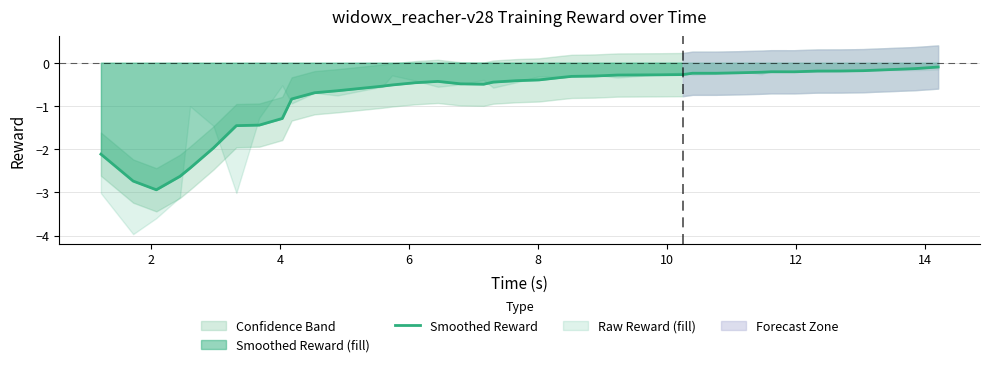

True or false: there are more than 2 points higher than both neighbors.

False